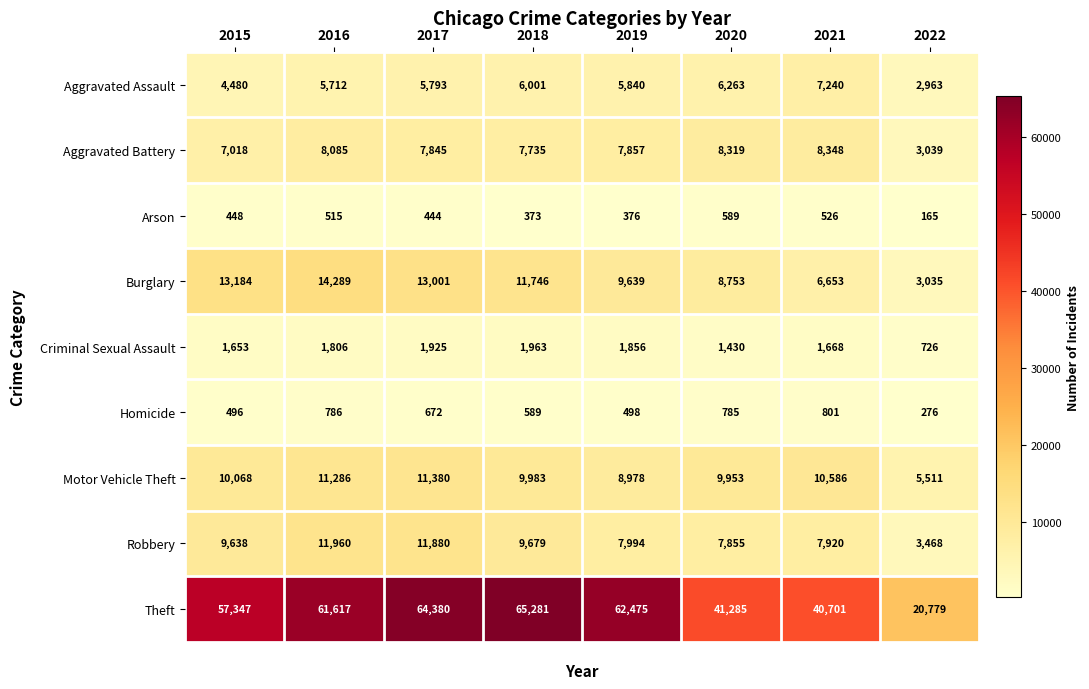

What is the difference between the maximum and minimum values in the Arson series?

424